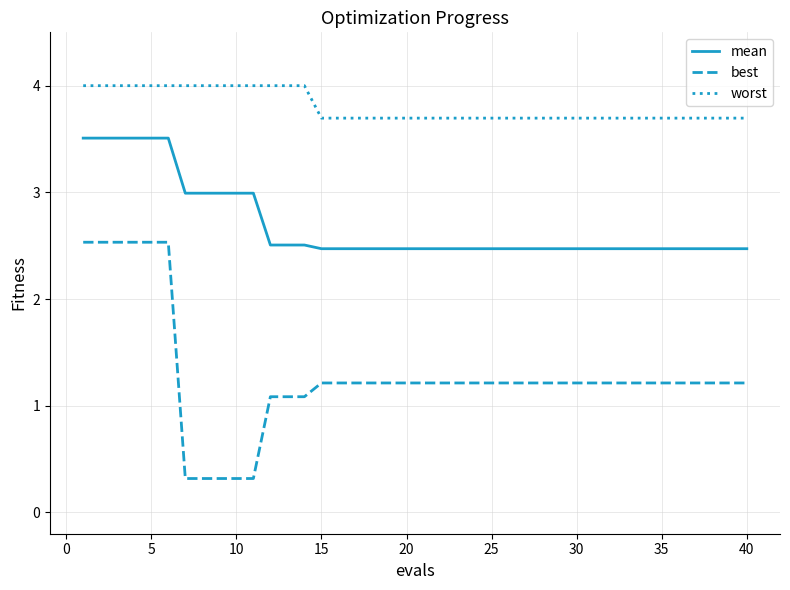

Rank the series by their maximum value, from highest to lowest.

worst, mean, best